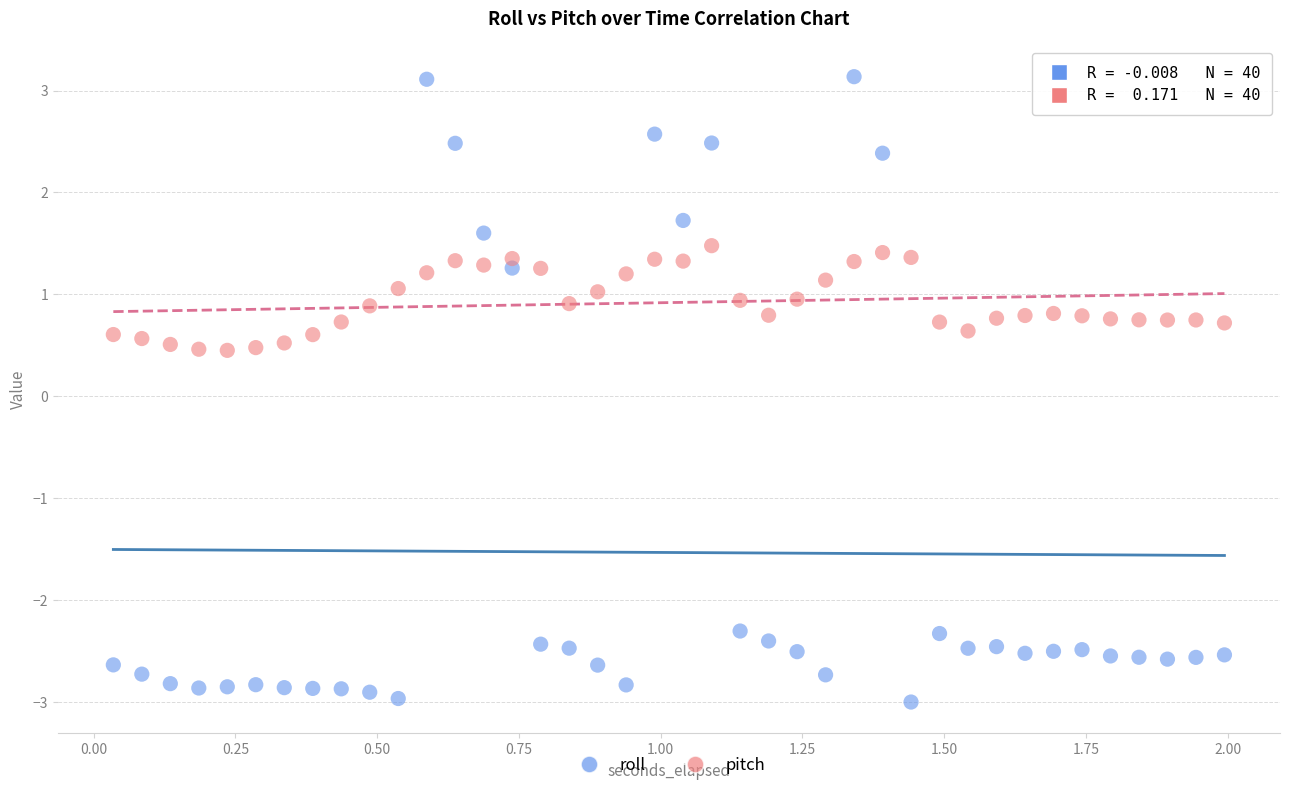

Which series reaches the minimum Y coordinate?

roll